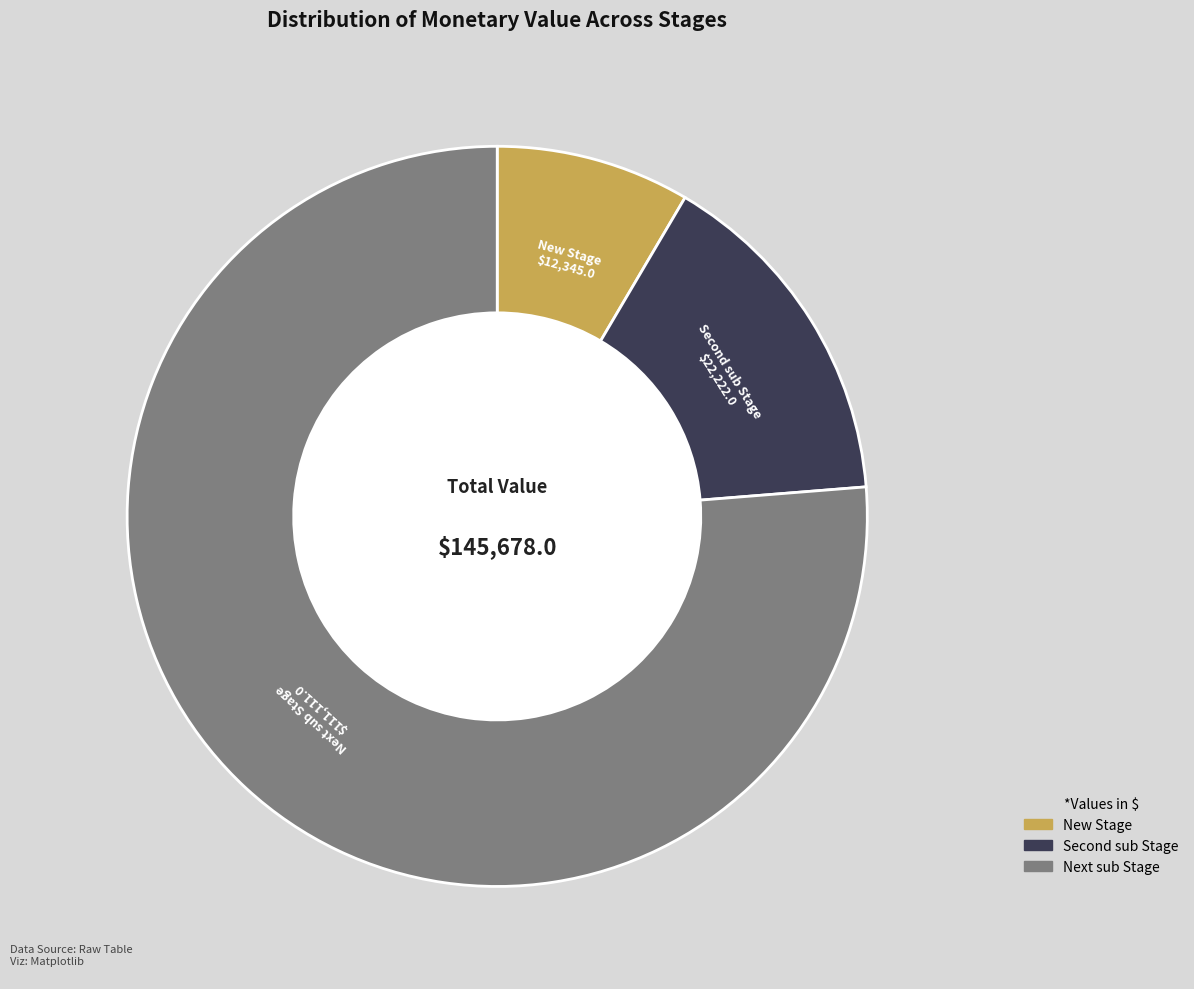

How many segments does this pie chart have?

3